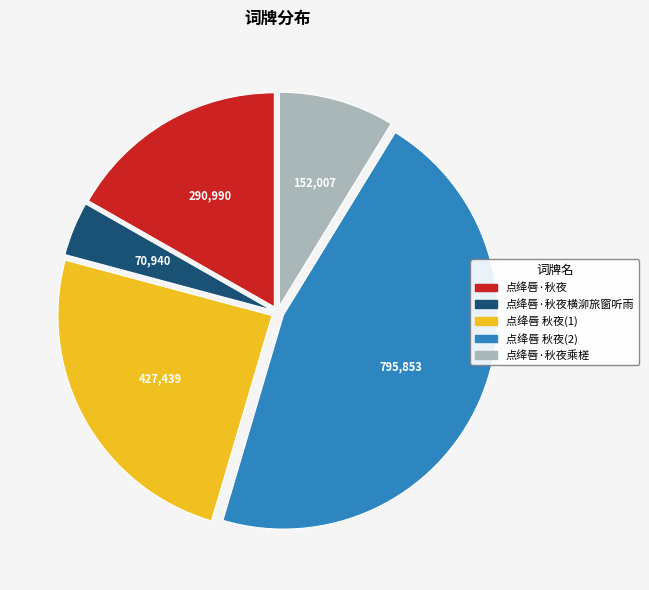

How many segments does this pie chart have?

5